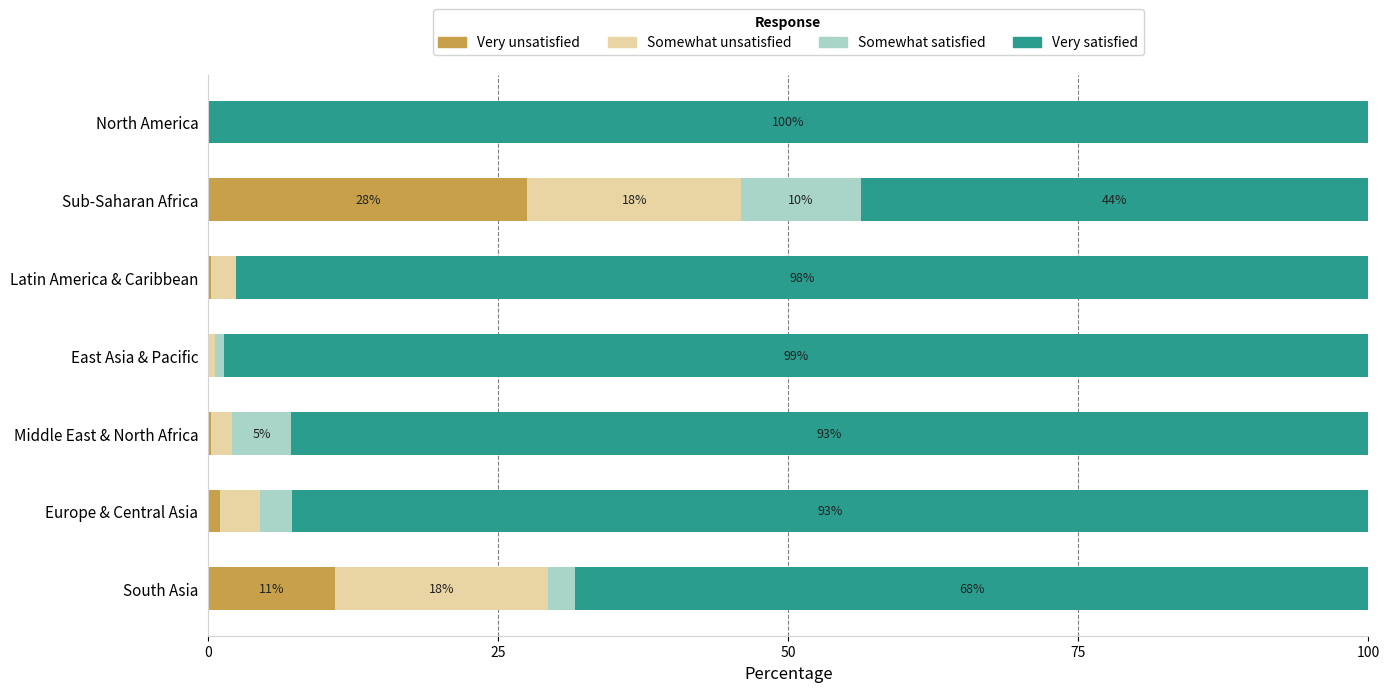

What is the total value across all series at South Asia?

100.0